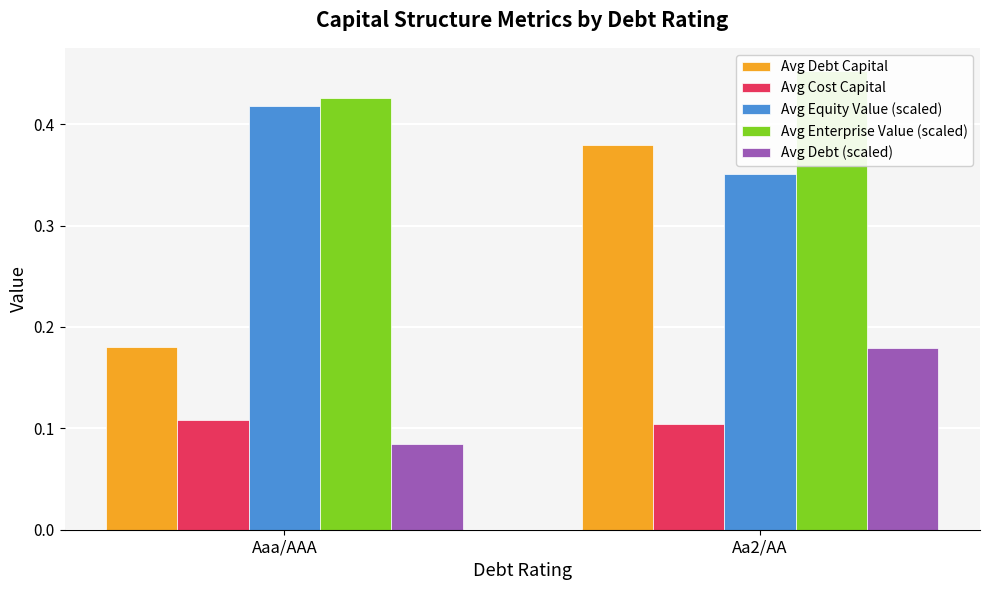

How many Avg Equity Value (scaled) values are between 0 and 1?

2